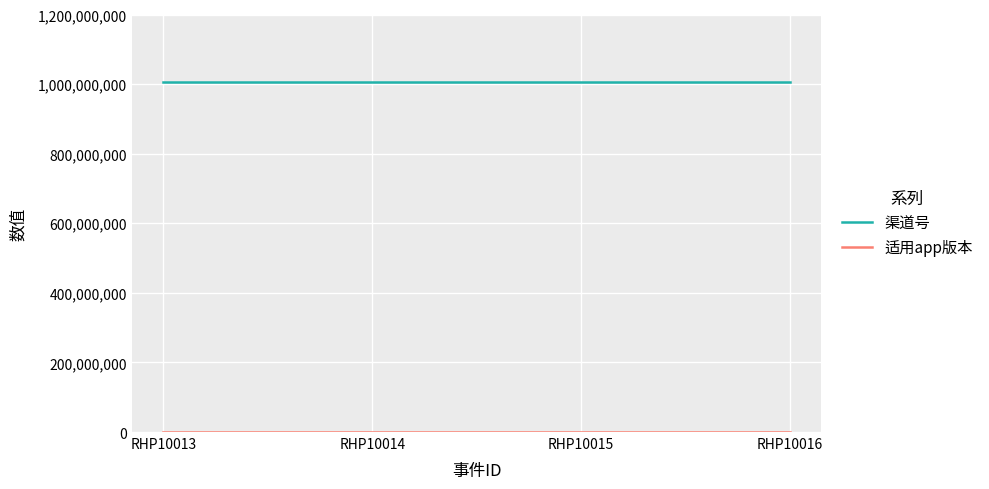

What is the sum of all 渠道号 values?

4024060012